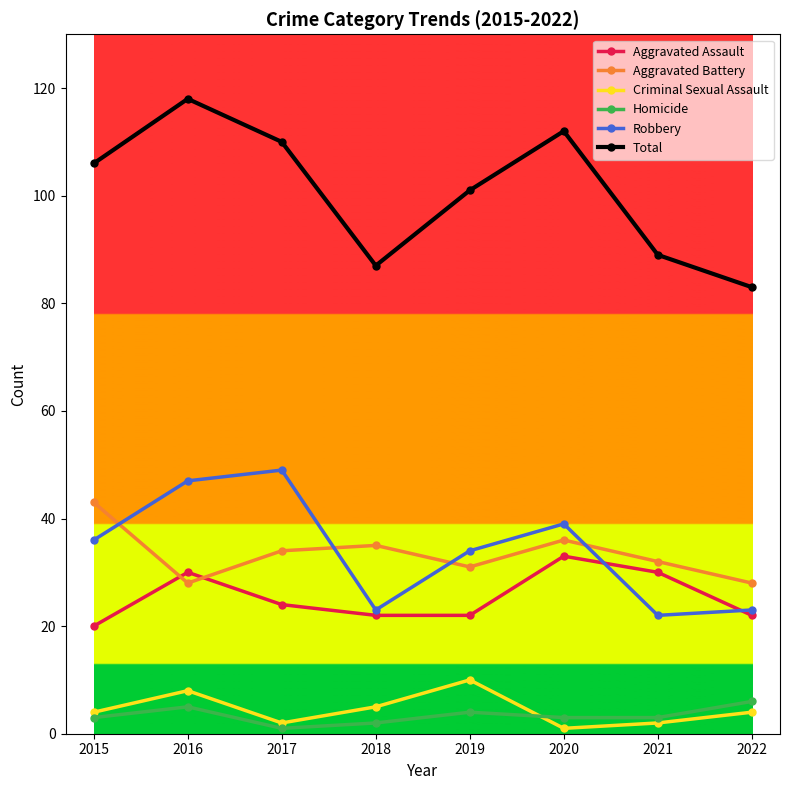

Which label corresponds to the largest value in the chart?

2016